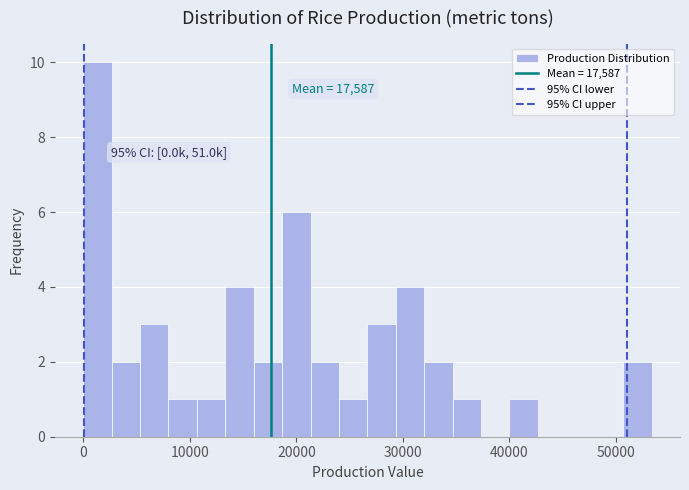

Read against the x-axis, roughly where is the centre of the tallest bar?

1000